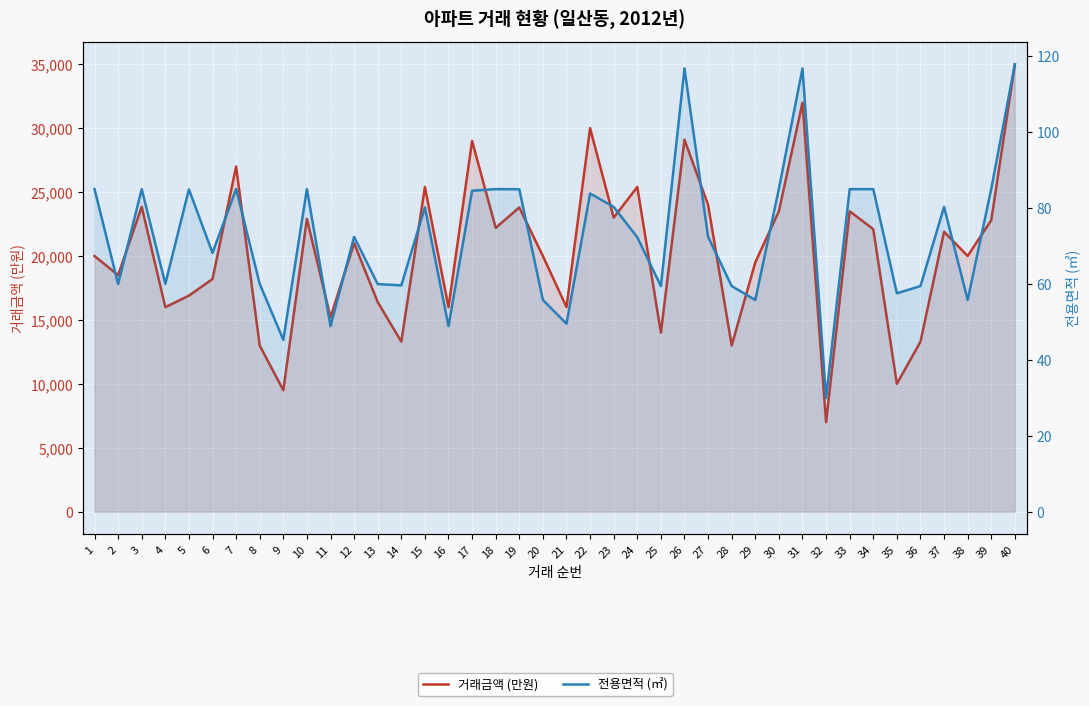

How many distinct data groups are displayed?

2